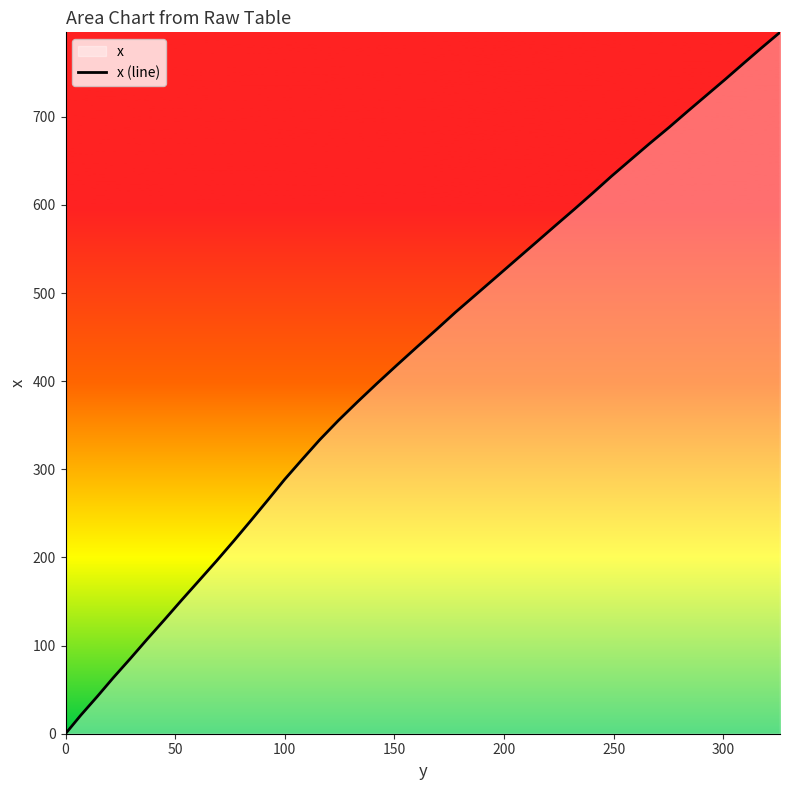

What is the greatest value displayed?

795.9